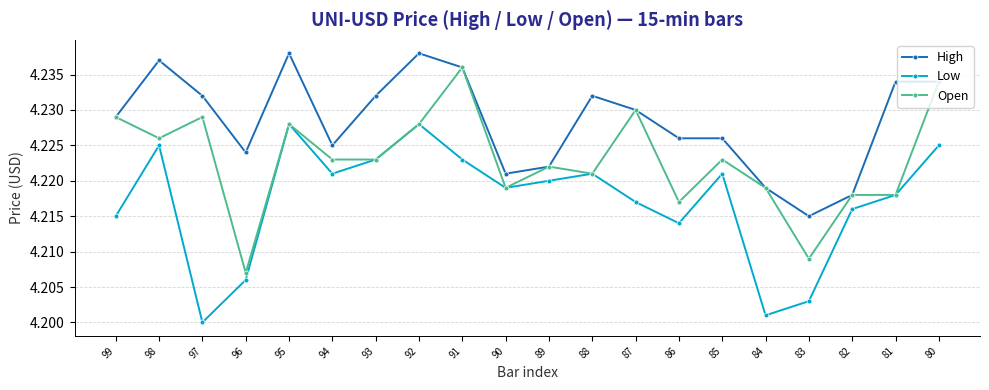

What are all the series names shown in the legend?

High, Low, Open